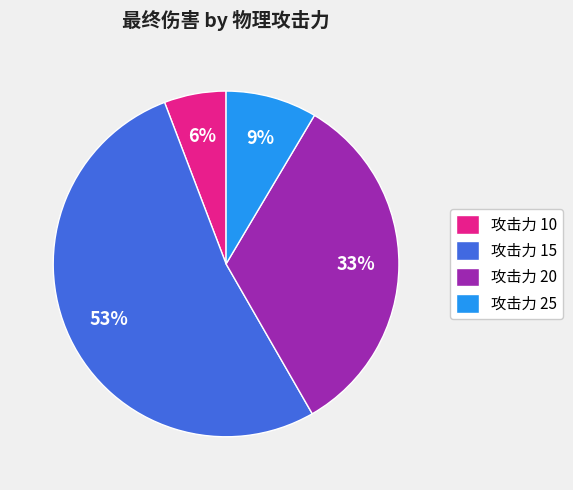

Does 攻击力 20 account for over 50% of the chart?

No